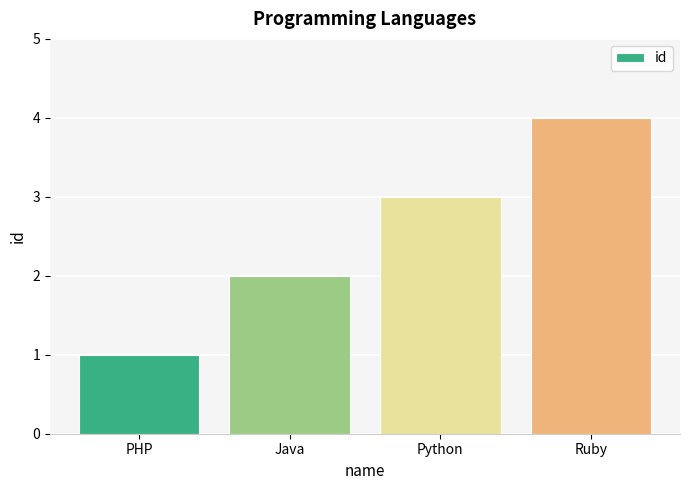

Approximately how many times larger is the value at Java compared to Python?

0.7